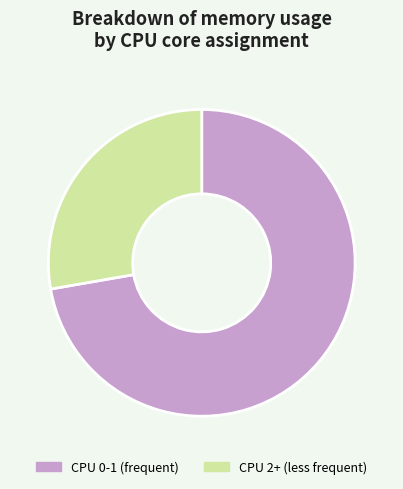

Is there any slice that represents more than half of the pie?

Yes